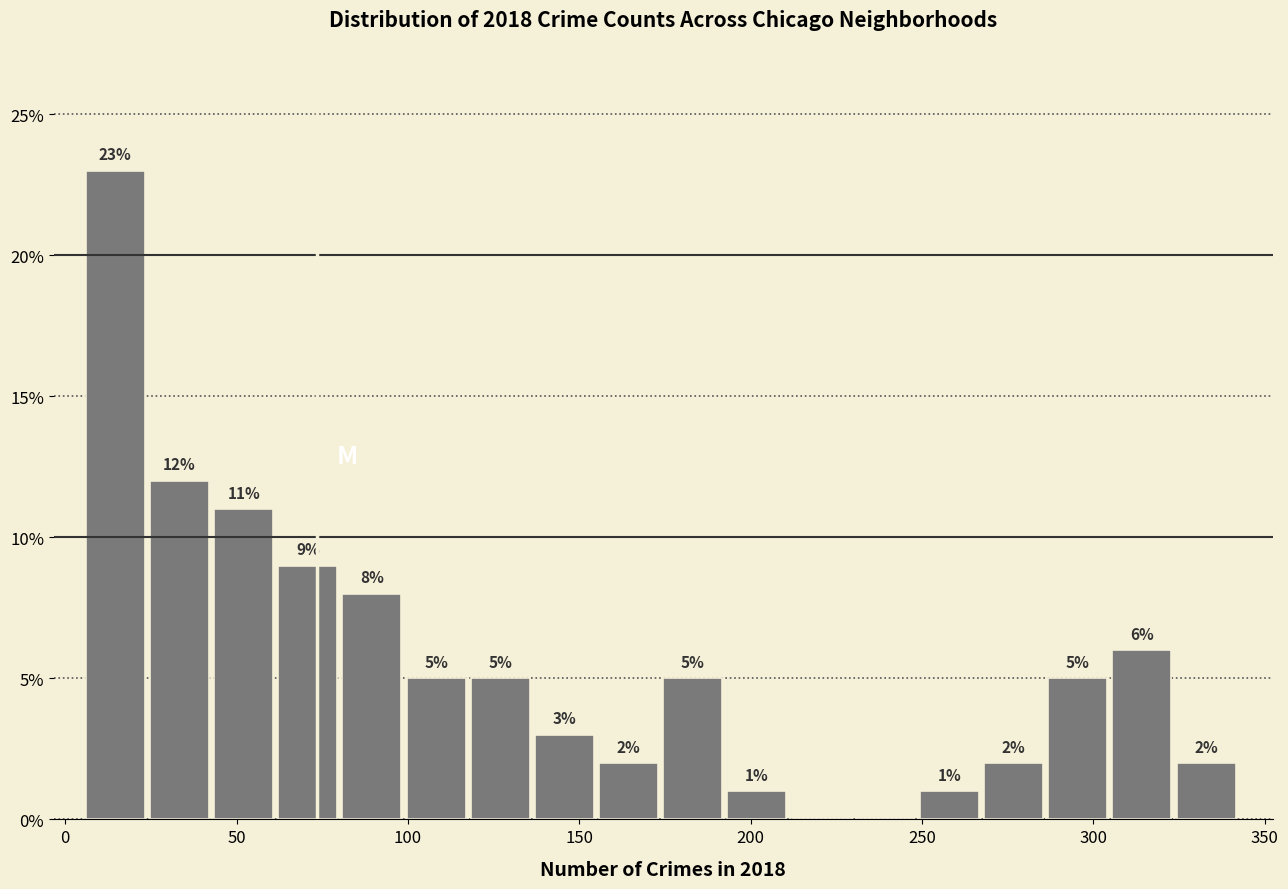

Around what value on the x-axis is the tallest bar? Give the approximate position of its centre, as read against the axis.

15